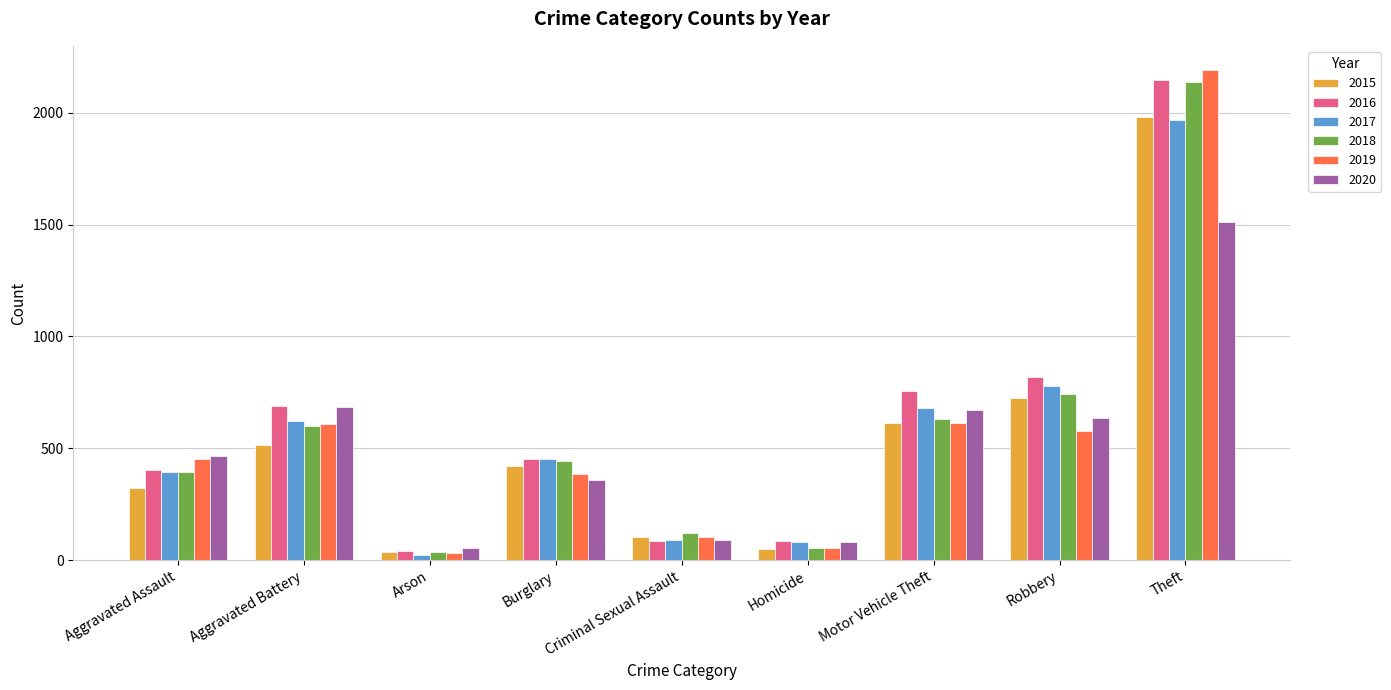

What is the label of the 9th bar from the right?

Aggravated Assault